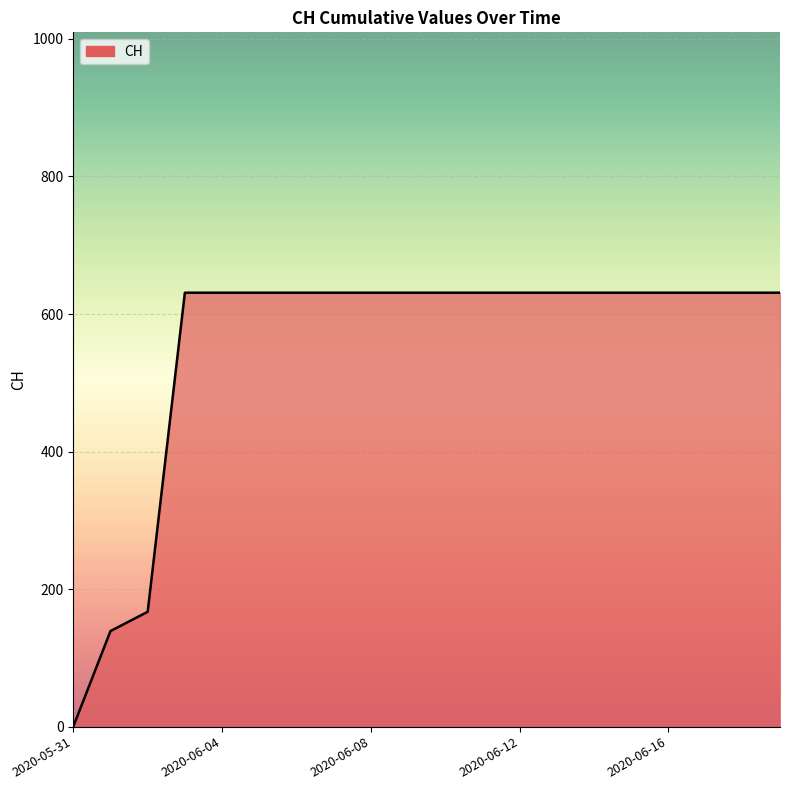

What is the maximum value shown in the chart?

631